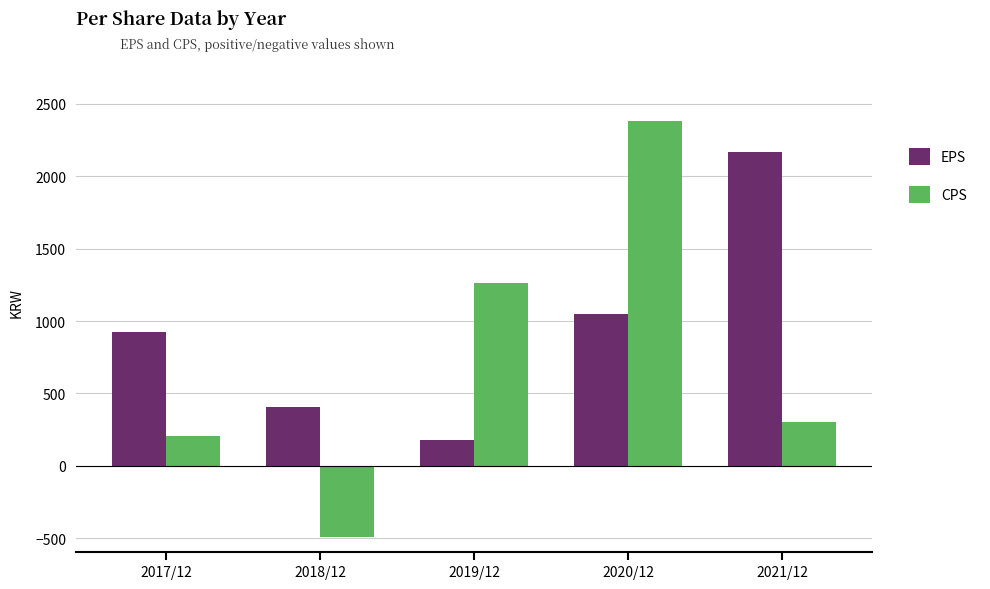

How many values in CPS are below zero?

1